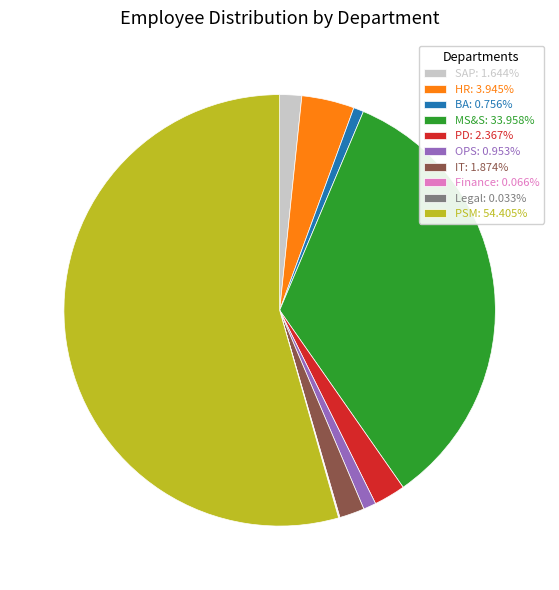

What is the largest slice in the pie chart?

PSM